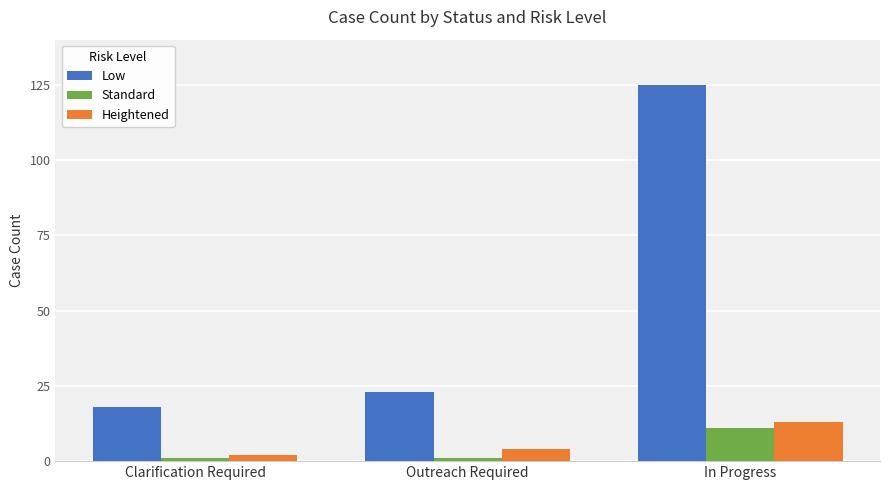

How many categories are shown in the chart?

3